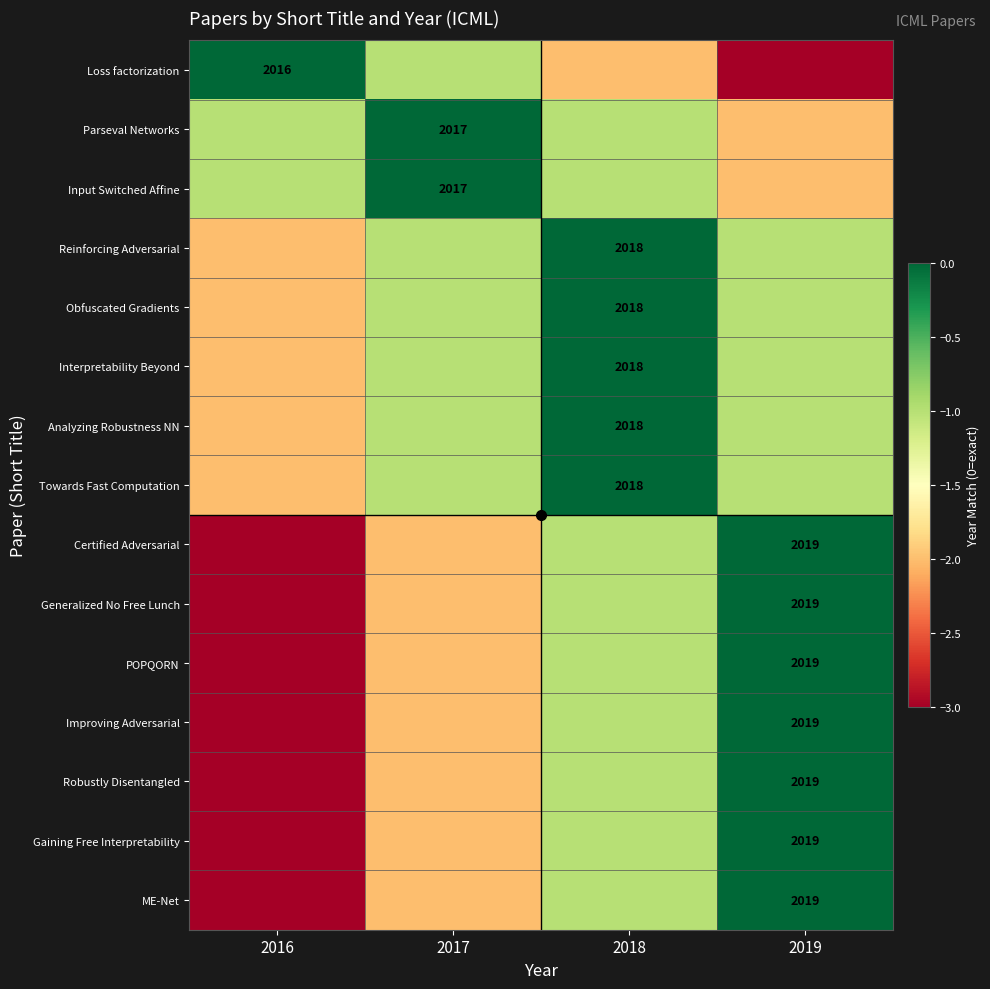

The Input Switched Affine series shows -1 at 2016. True or false?

True